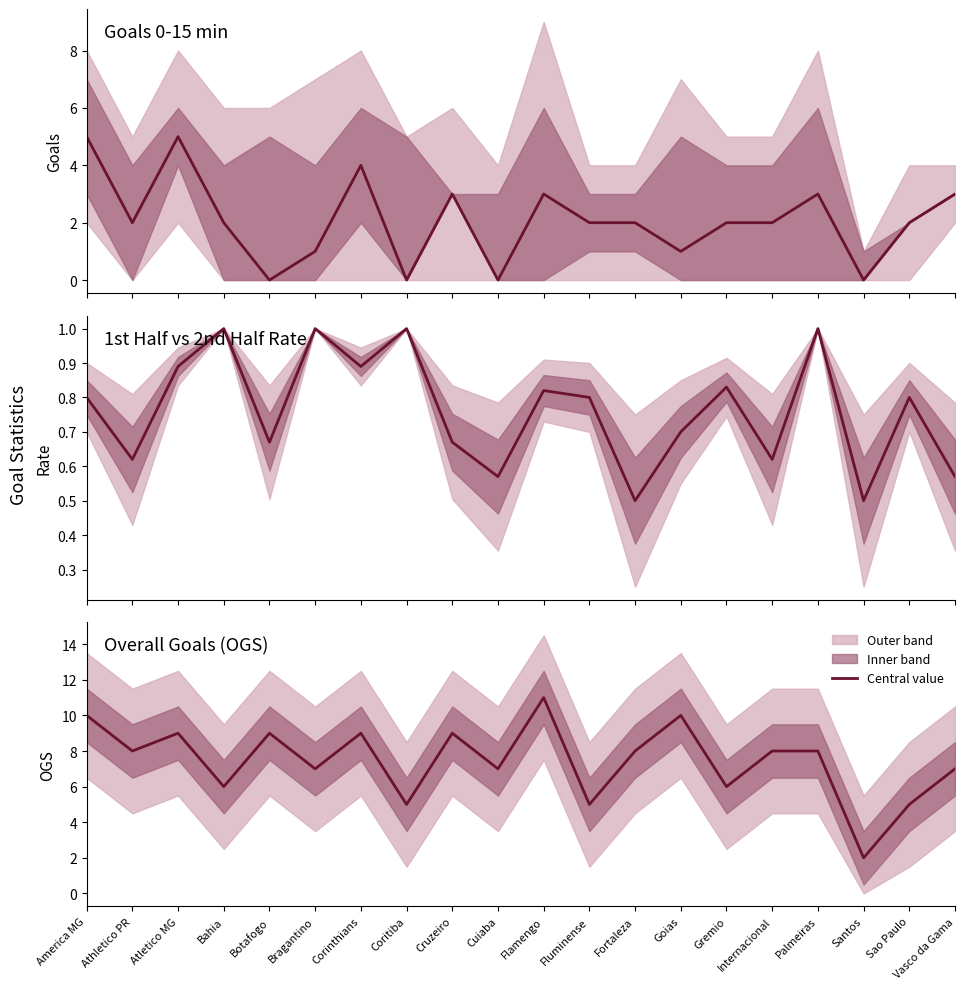

What position from the right is Cuiaba?

11